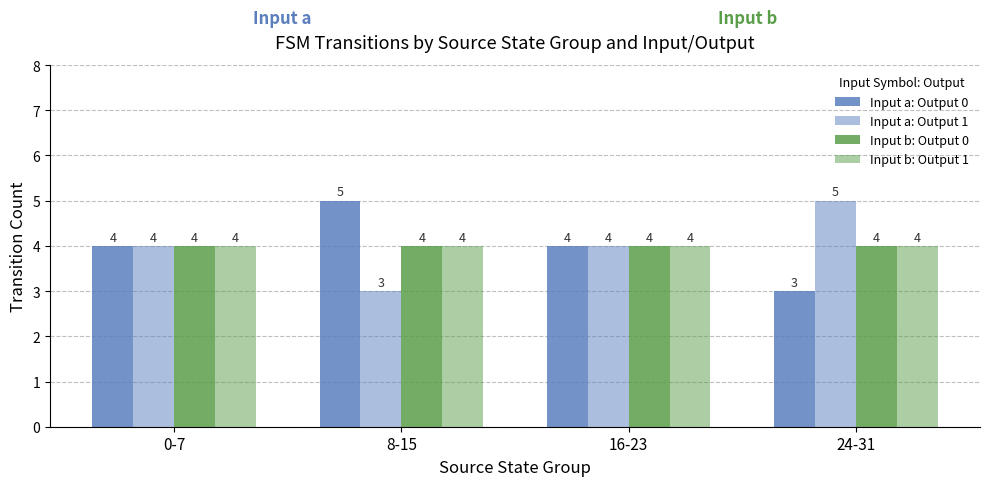

The value of Input b: Output 0 at 0-7 is 4. True or false?

True